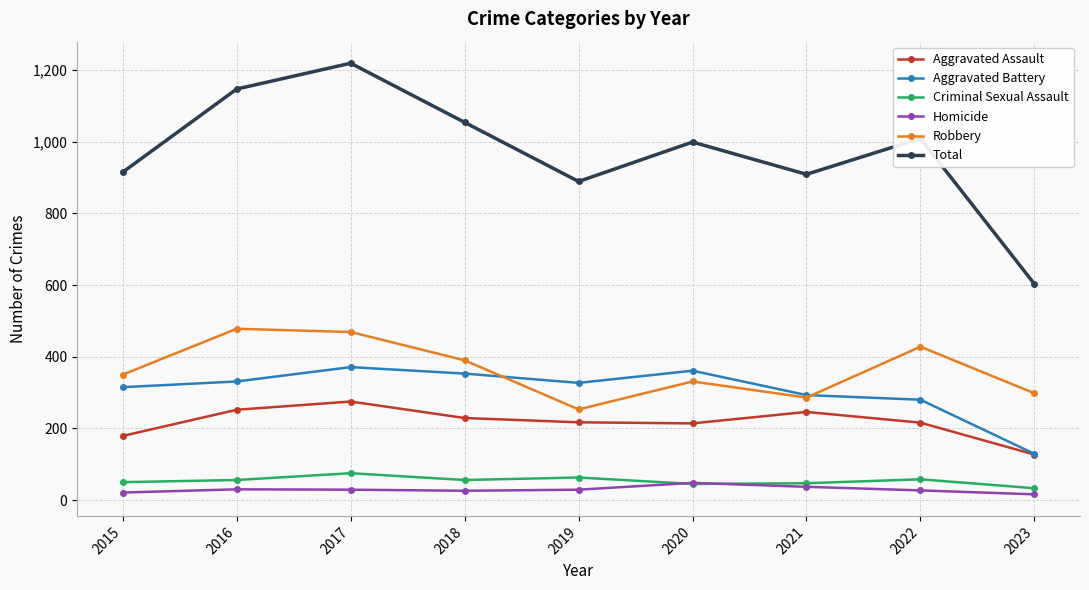

How many lines are shown in the chart?

6